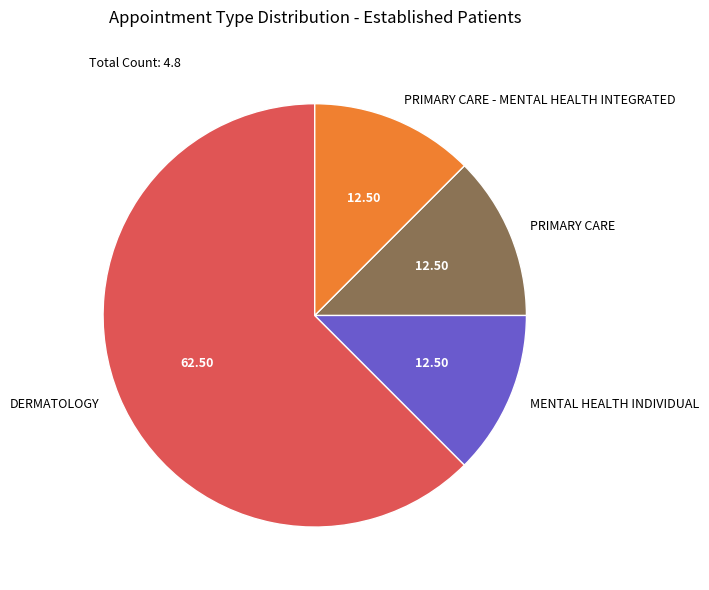

Which has a higher value, DERMATOLOGY or PRIMARY CARE - MENTAL HEALTH INTEGRATED?

DERMATOLOGY